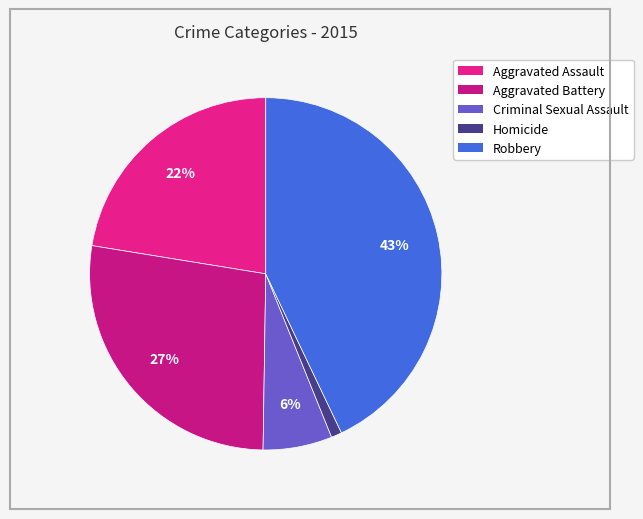

Does Aggravated Assault account for over 50% of the chart?

No